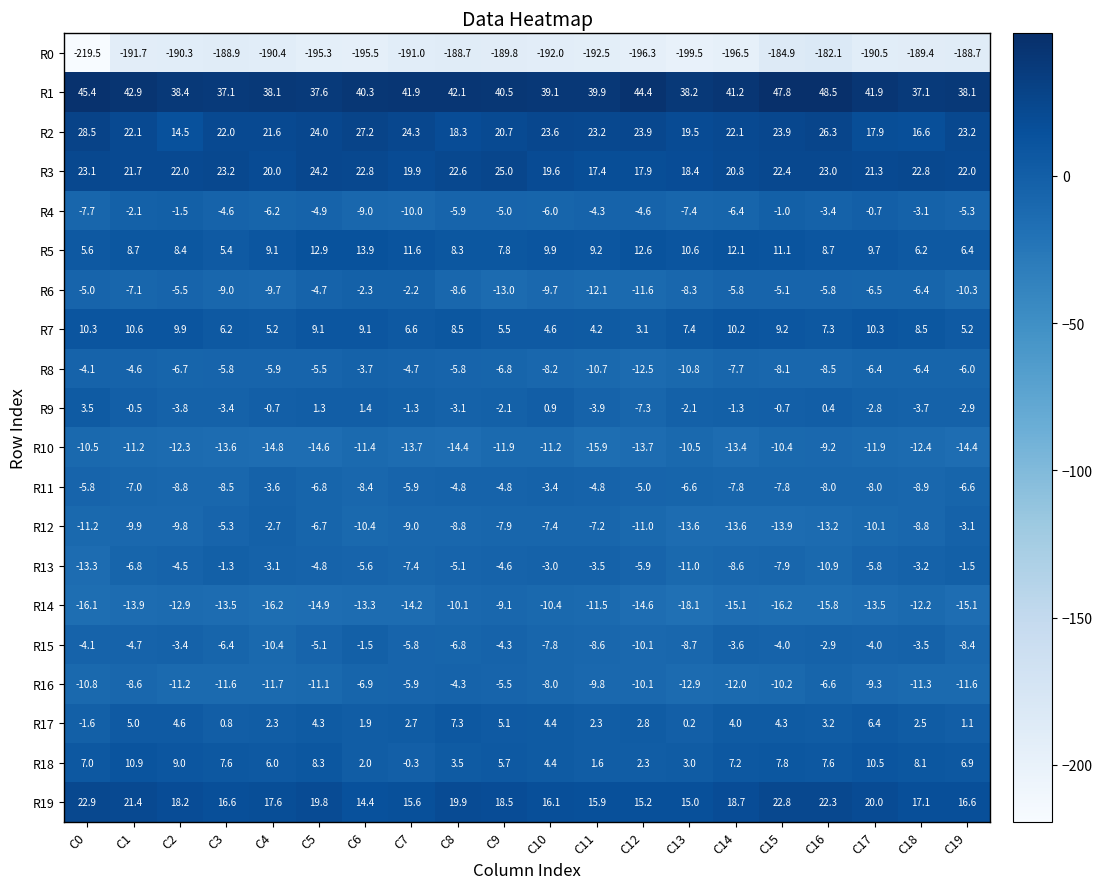

At which label is R18 closest to 5?

C10